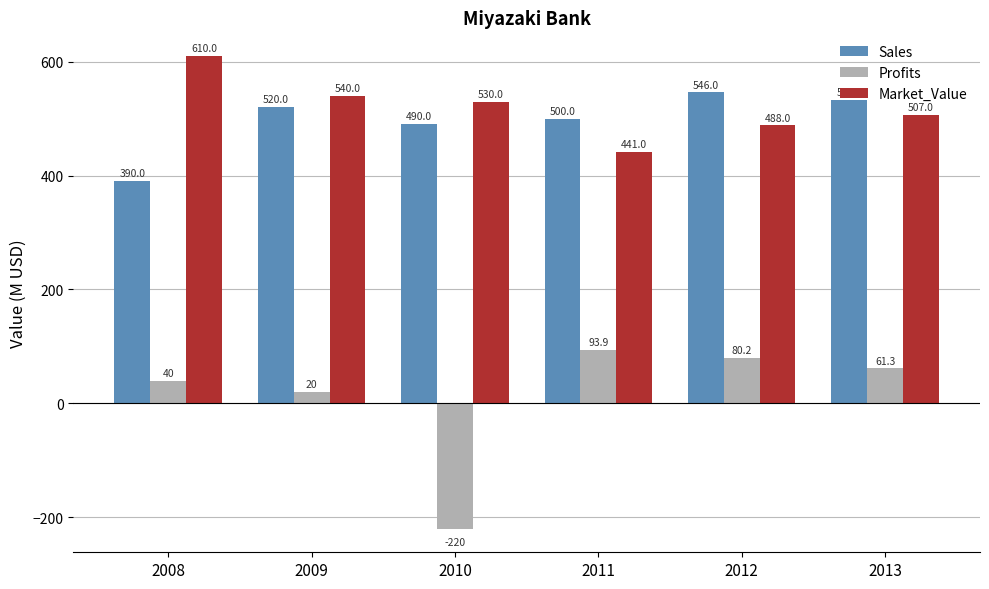

How many positive values does the Profits series have?

5